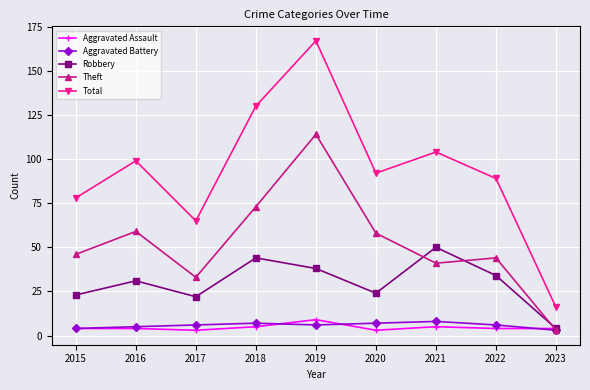

The value of Total at 2019 is 167. True or false?

True